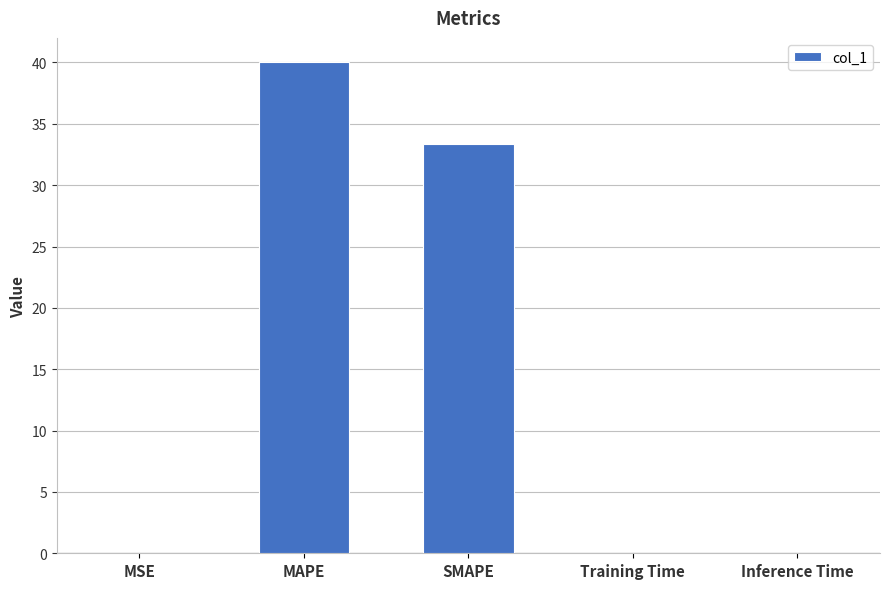

What is the average value?

14.7